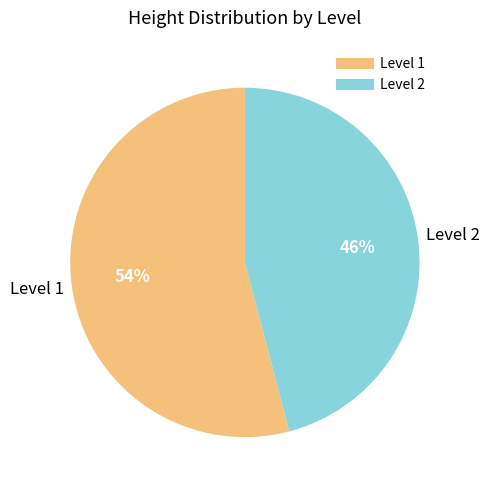

To the nearest percent, what is the difference between the largest and smallest slice percentages?

8%